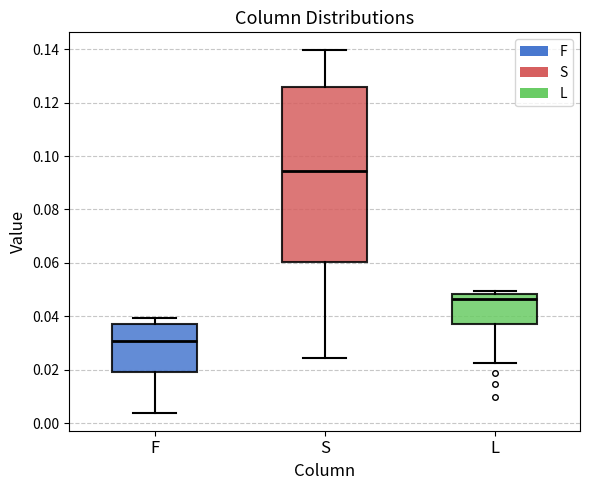

Reading left to right, read every box against the y-axis: the position of its median line, the range the box covers, and the ends of its whiskers. The values are not printed on the chart, so give them approximately, as read against the axis.

F: median 0.030, box 0.020 to 0.038, whiskers 0.004 to 0.040
S: median 0.094, box 0.060 to 0.126, whiskers 0.024 to 0.140
L: median 0.046, box 0.036 to 0.048, whiskers 0.022 to 0.050